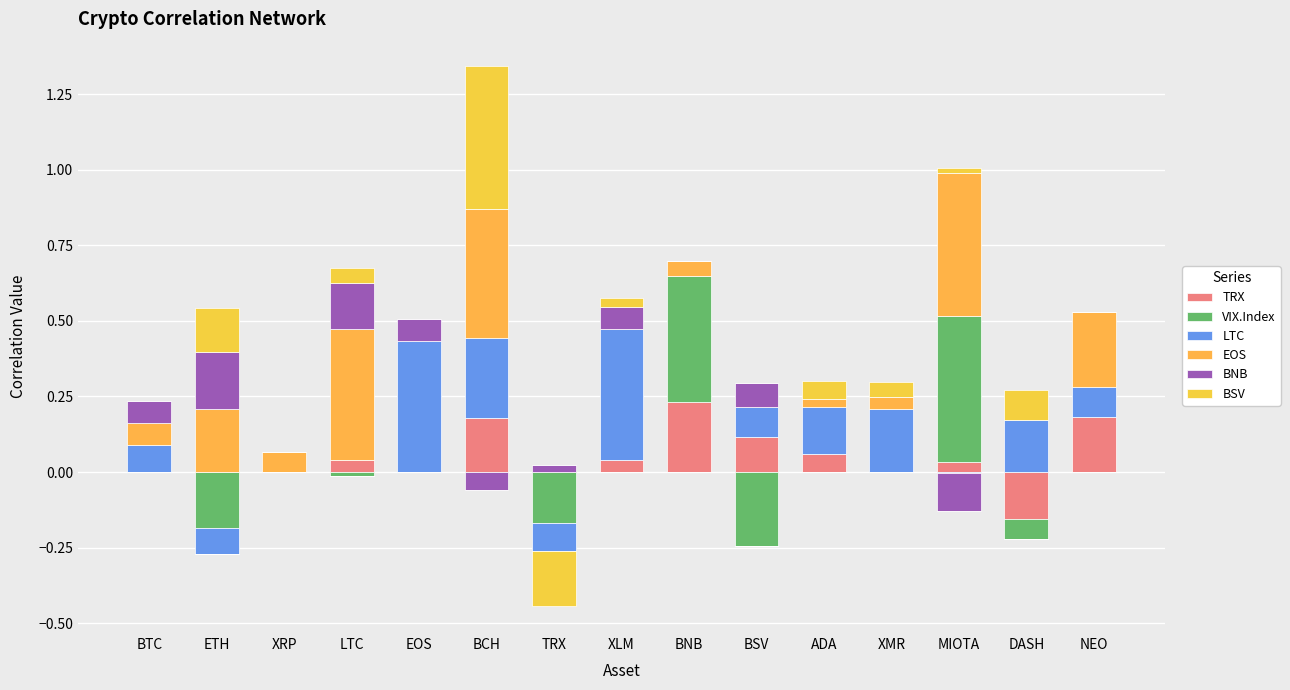

How many distinct data groups are displayed?

6